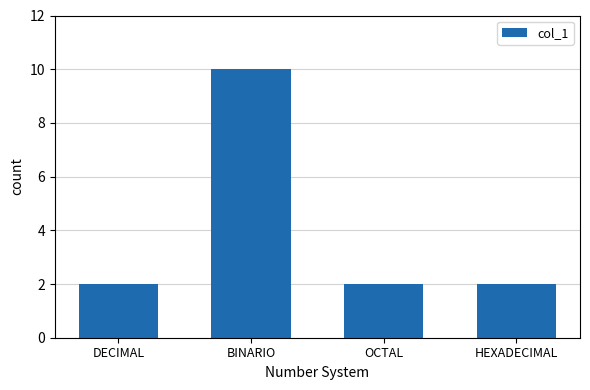

Reading right to left, extract all data points from this chart.

2	2	10	2